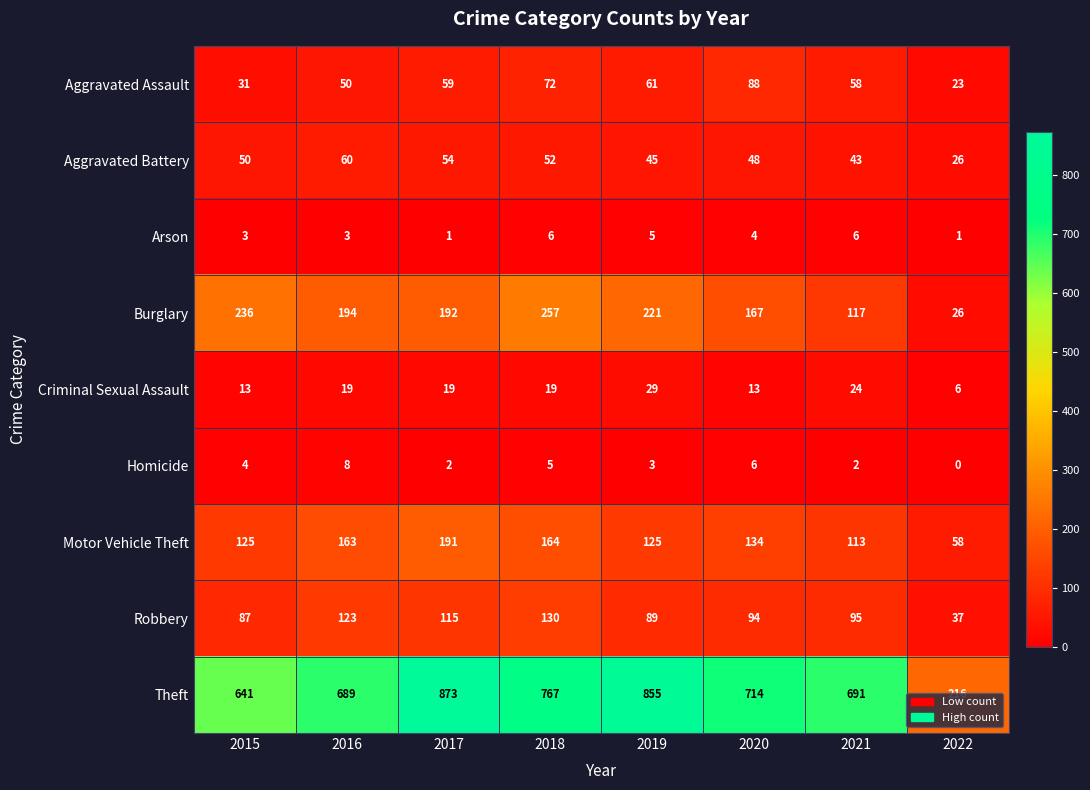

At 2018, list the series in order from largest to smallest.

Theft, Burglary, Motor Vehicle Theft, Robbery, Aggravated Assault, Aggravated Battery, Criminal Sexual Assault, Arson, Homicide